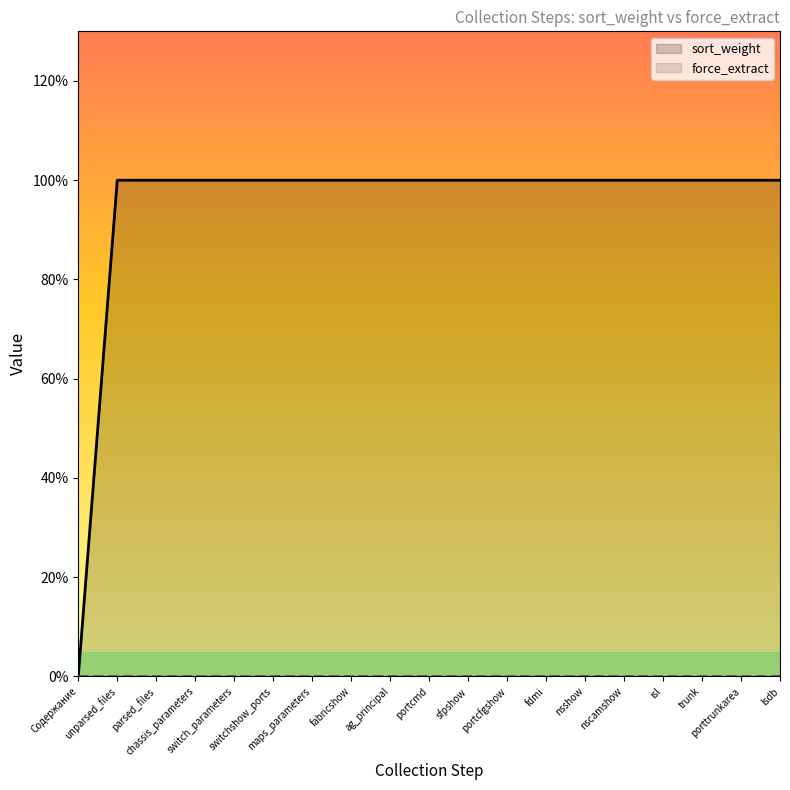

What position from the right is parsed_files?

17